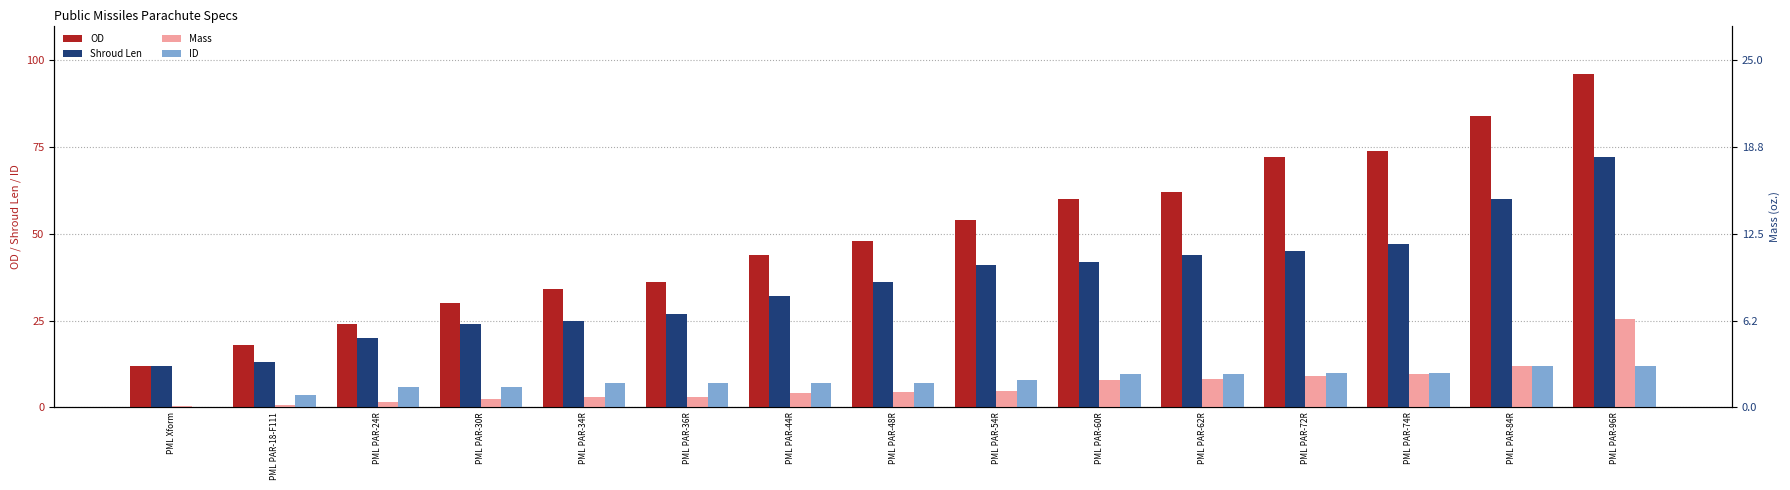

What is the maximum value shown in the chart?

96.0